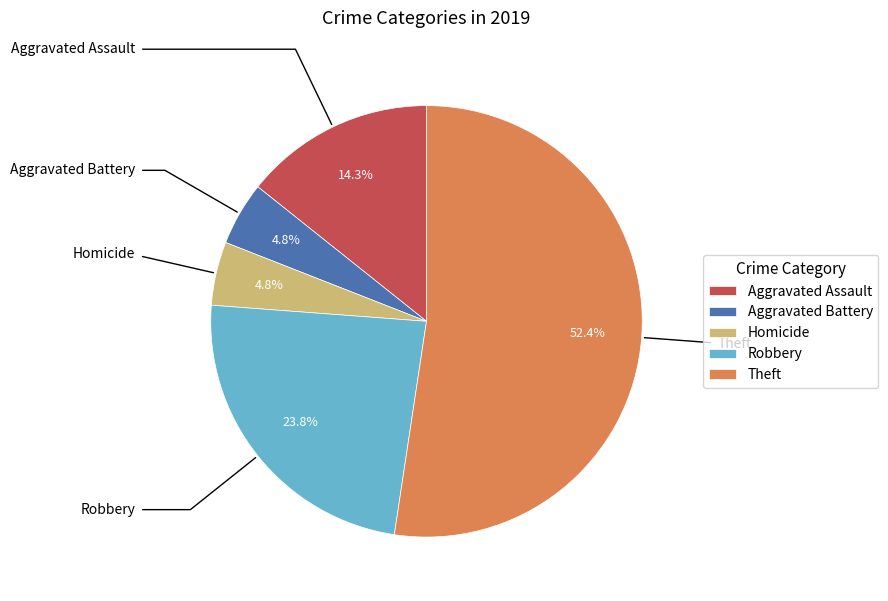

How many segments does this pie chart have?

5